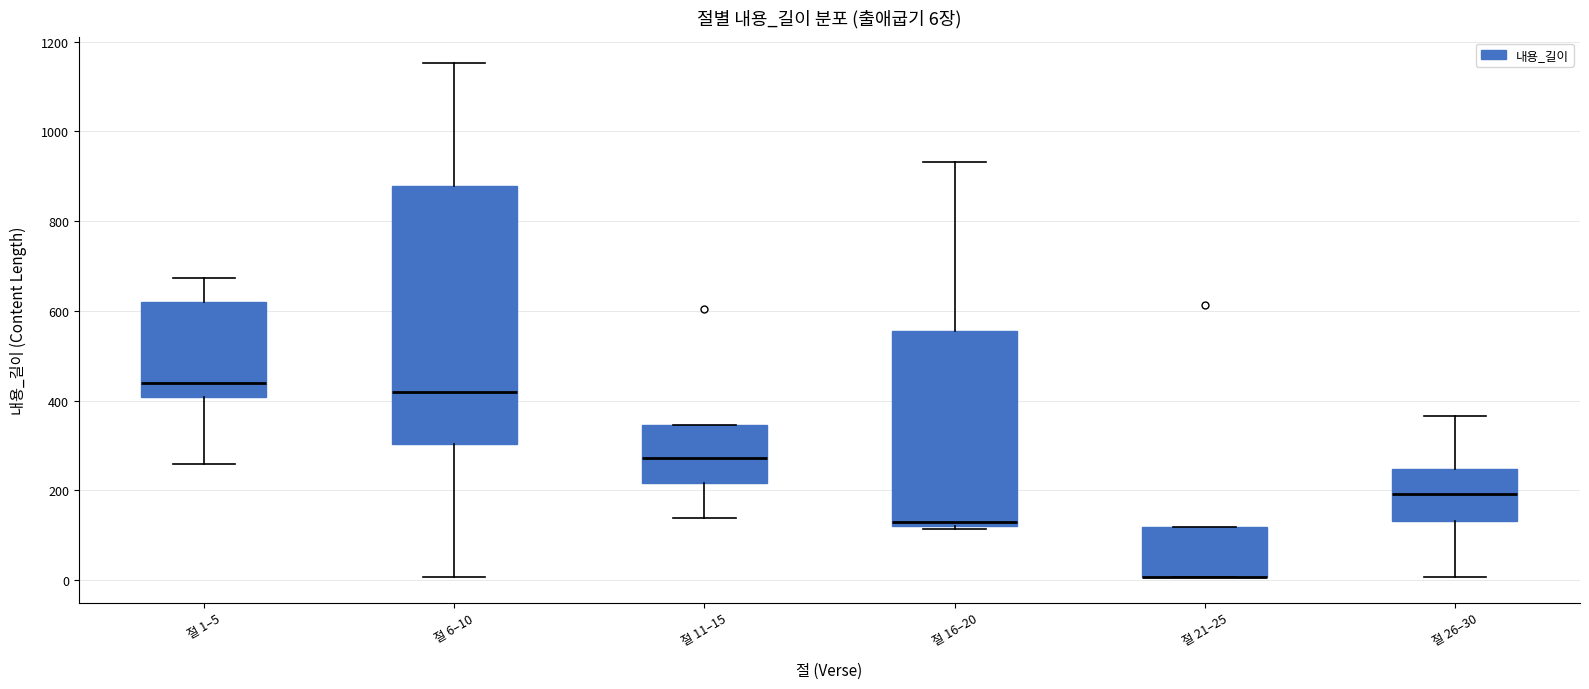

Which box is the tallest, from its lower edge to its upper edge?

절 6–10